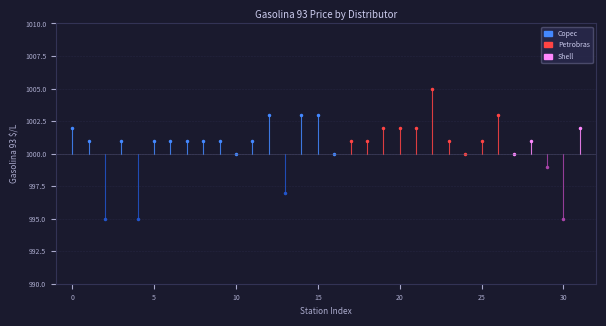

How many lines are shown in the chart?

3